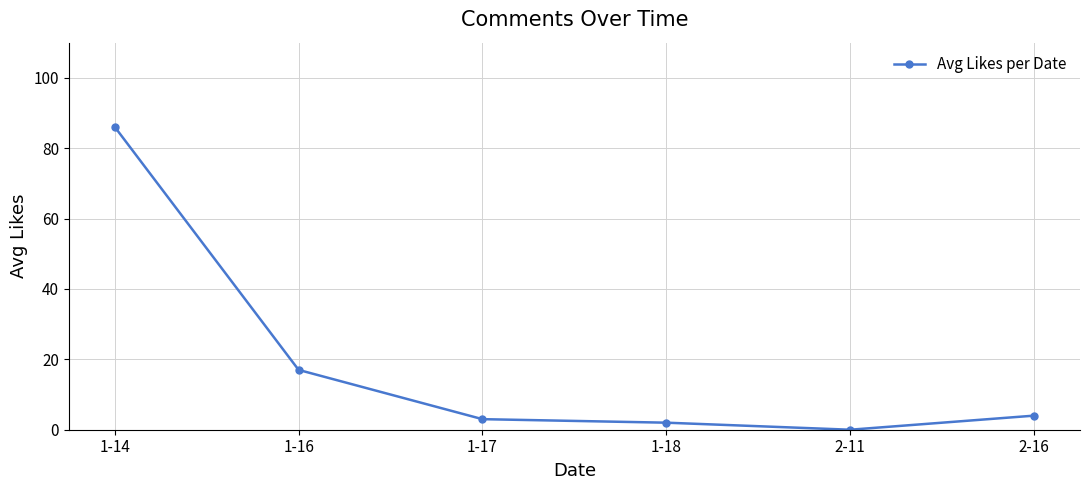

List the labels in order of value, smallest first.

2-11, 1-18, 1-17, 2-16, 1-16, 1-14